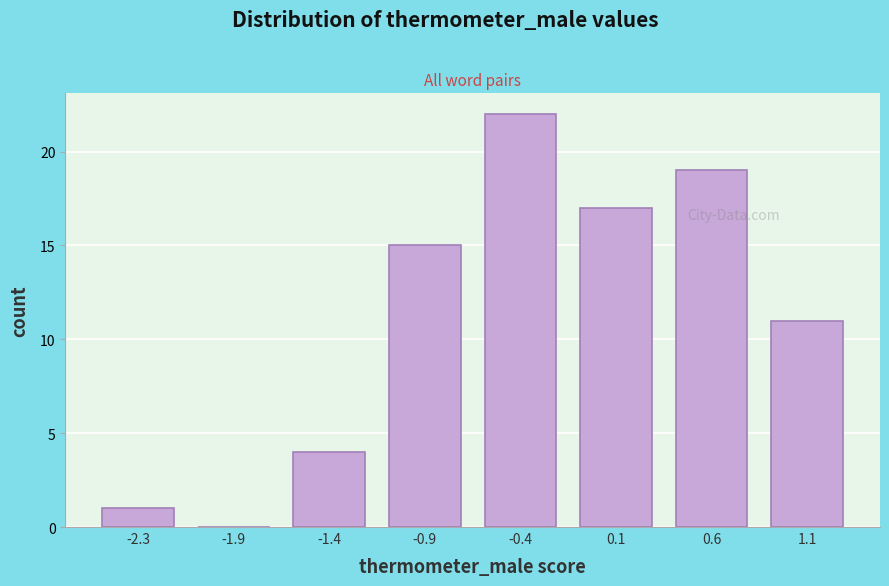

Reading right to left, what are all the values shown in this chart?

1.1=11	0.6=19	0.1=17	-0.4=22	-0.9=15	-1.4=4	-1.9=0	-2.3=1